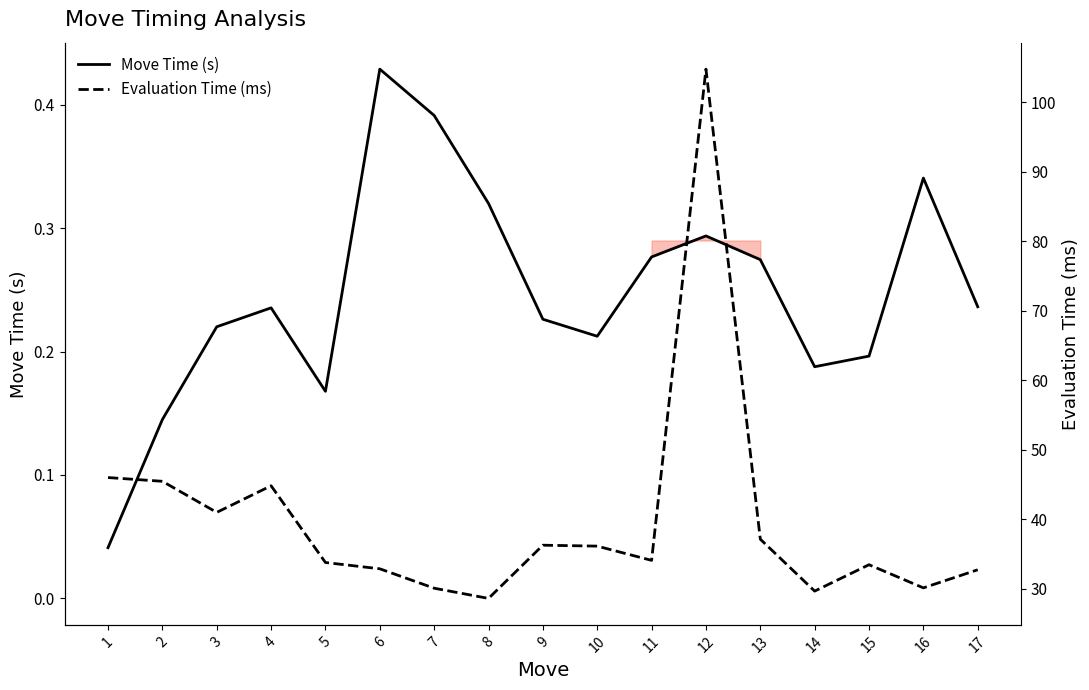

Reading left to right, what are all the values shown in this chart?

Move Time (s): 0.0	0.1	0.2	0.2	0.2	0.4	0.4	0.3	0.2	0.2	0.3	0.3	0.3	0.2	0.2	0.3	0.2
Evaluation Time (ms): 46.0	45.4	41.0	44.8	33.8	32.8	30.1	28.6	36.2	36.1	34.1	104.8	37.1	29.6	33.4	30.1	32.7